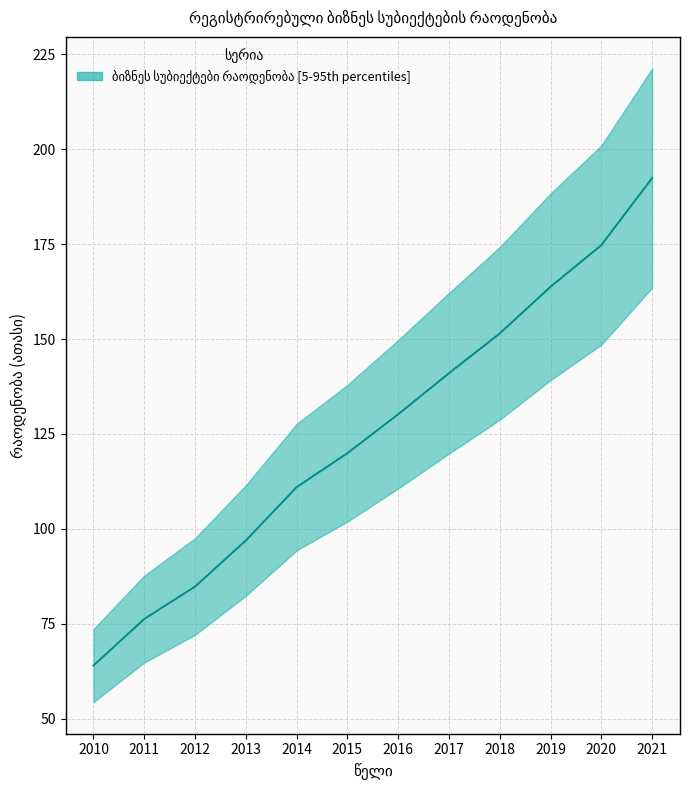

Between 2015 and 2014, which is larger?

2015